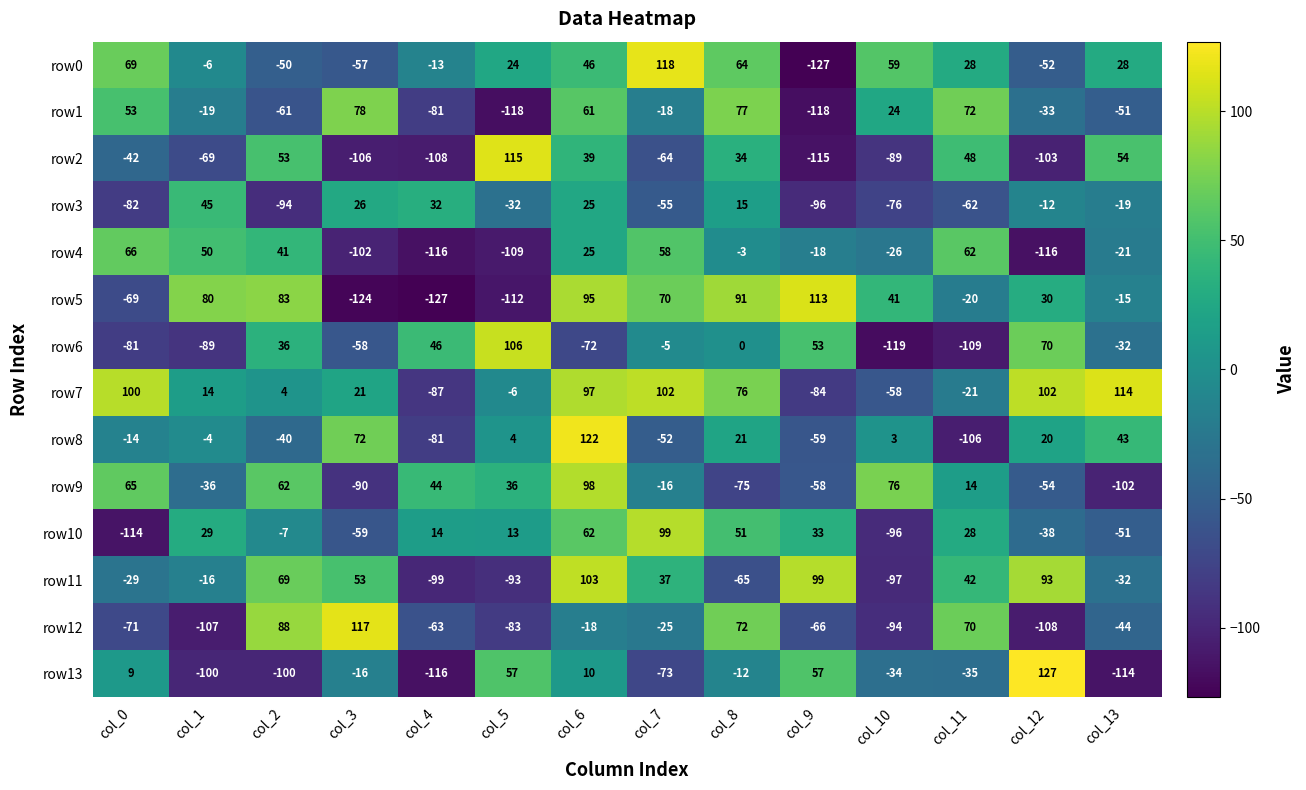

True or false: row6 has a value of -89 at col_1.

True